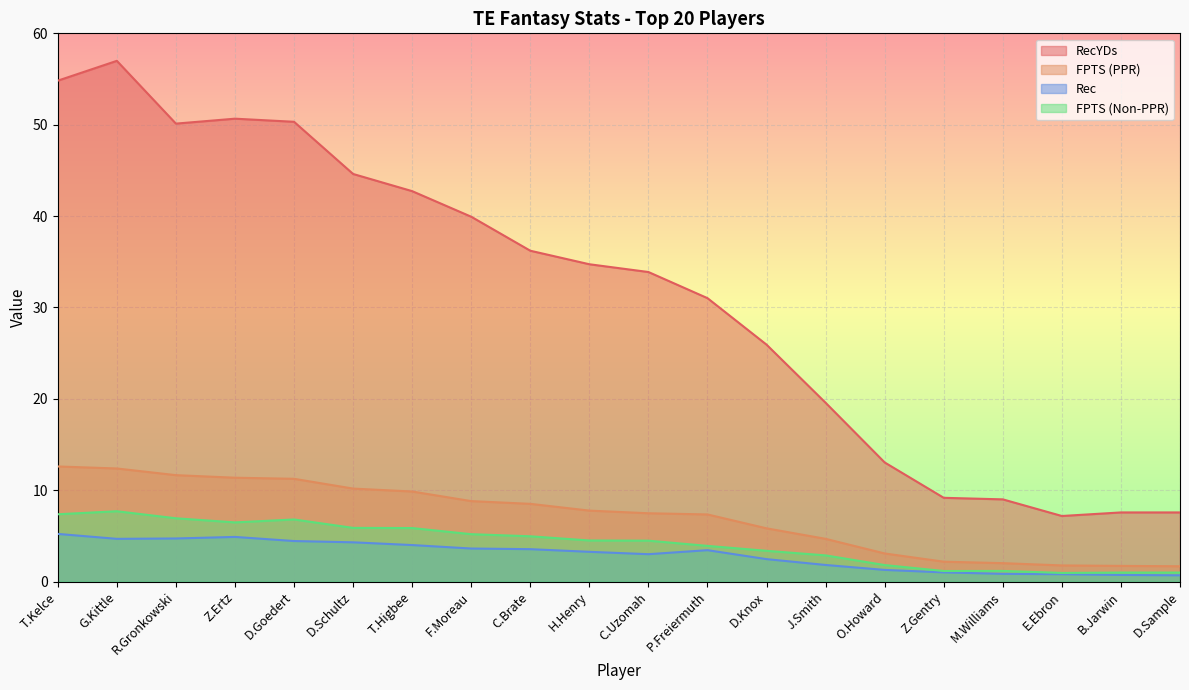

What is the total value across all series at P.Freiermuth?

45.7